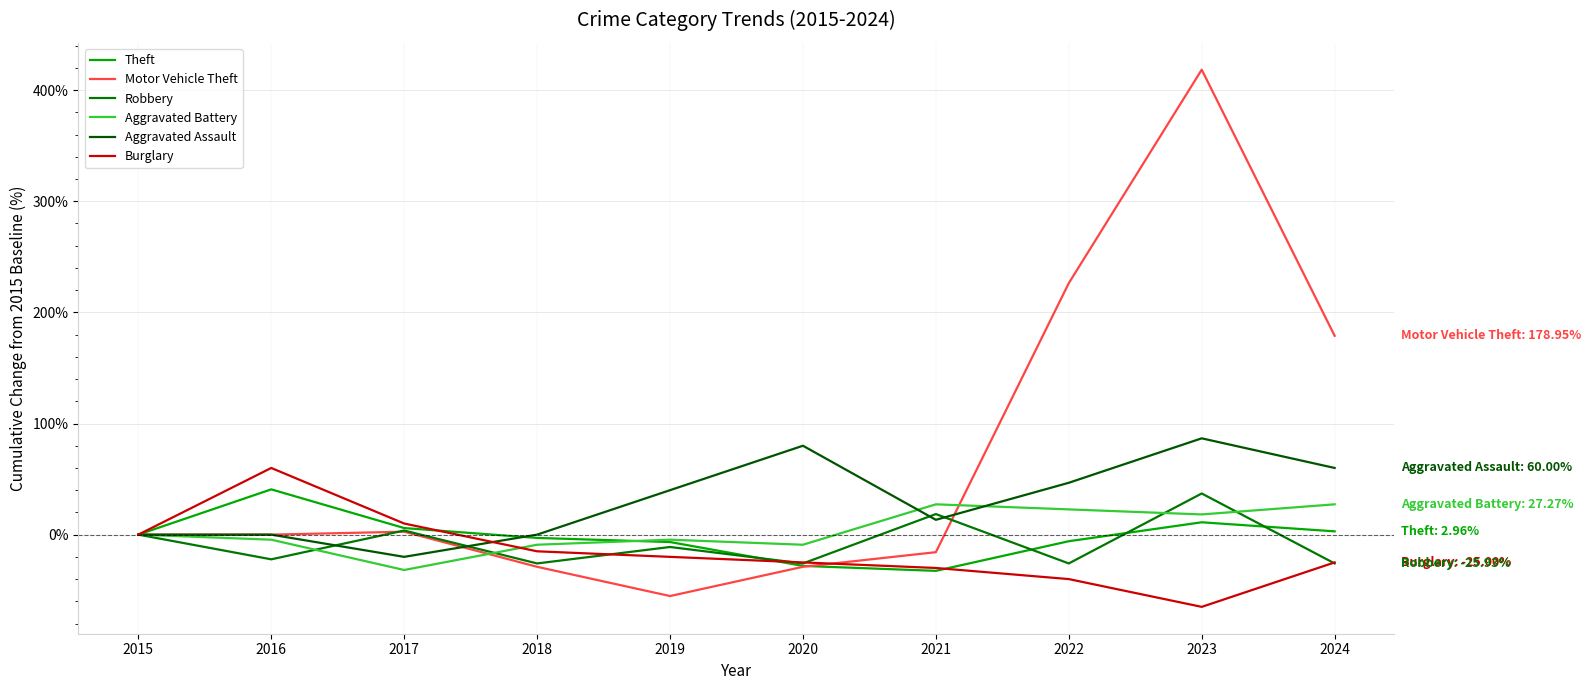

At which category does the chart reach its peak across all series?

2023